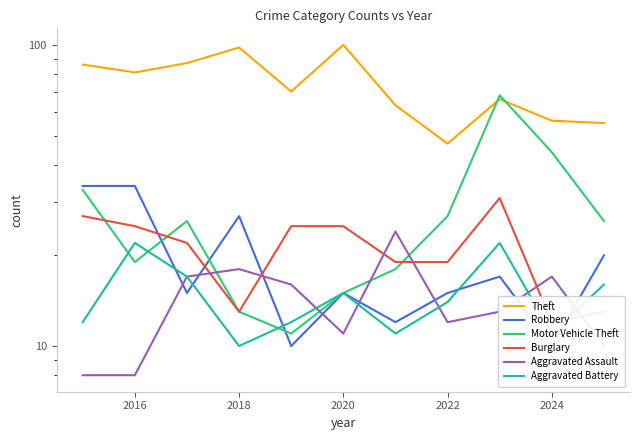

What is the difference between the maximum and minimum values in the Theft series?

53